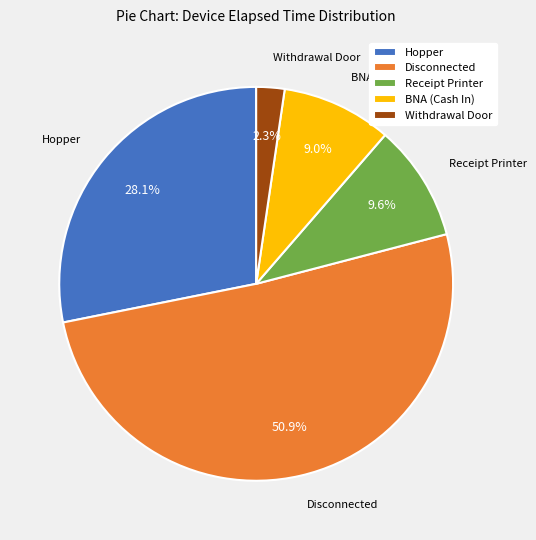

What percentage is the Receipt Printer slice, to the nearest percent?

10%